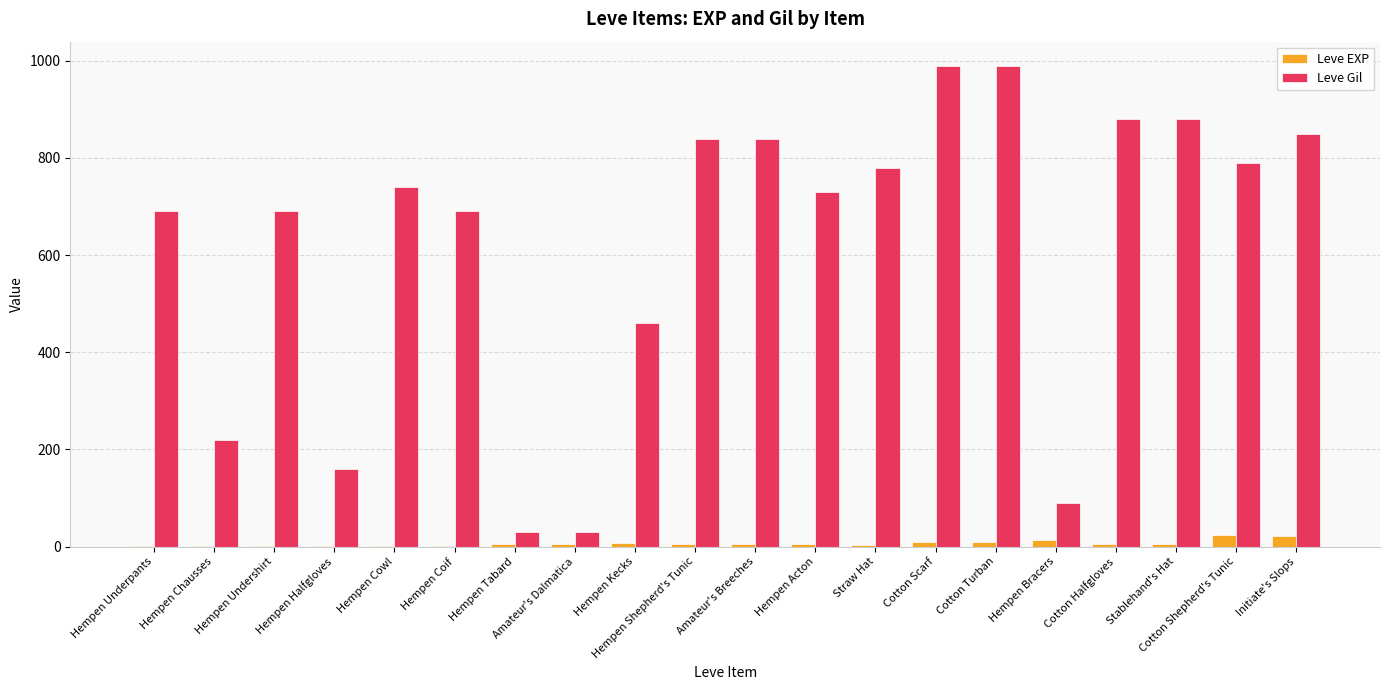

Which series changed the most between Hempen Chausses and Stablehand's Hat?

Leve Gil